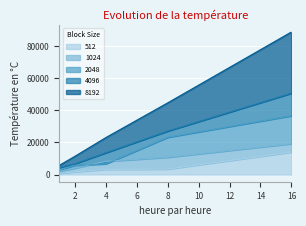

What is the approximate value of 1024 at 2?

4027.3